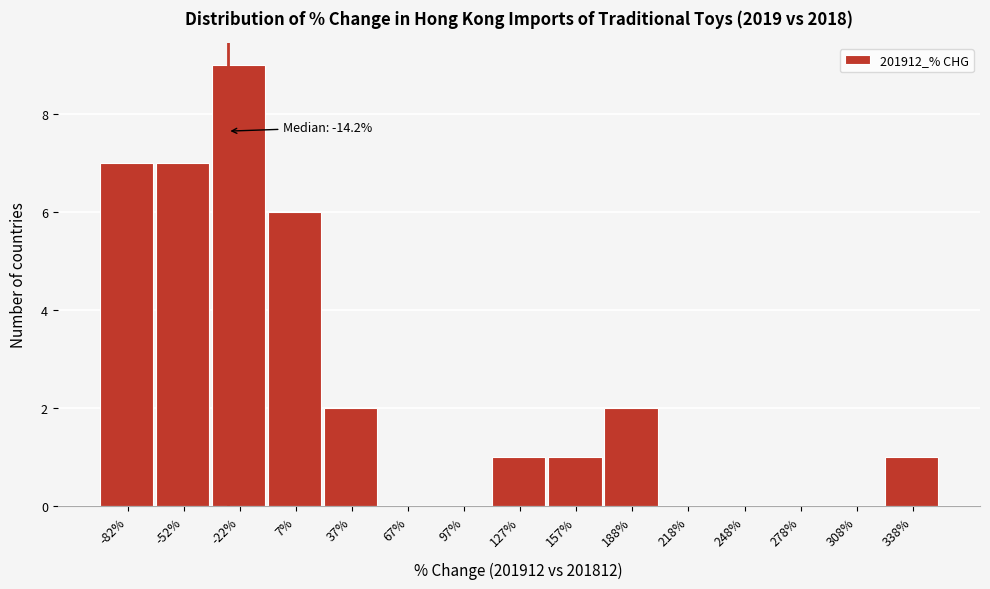

Reading right to left, transcribe all the data shown in this chart.

338%=1	308%=0	278%=0	248%=0	218%=0	188%=2	157%=1	127%=1	97%=0	67%=0	37%=2	7%=6	-22%=9	-52%=7	-82%=7